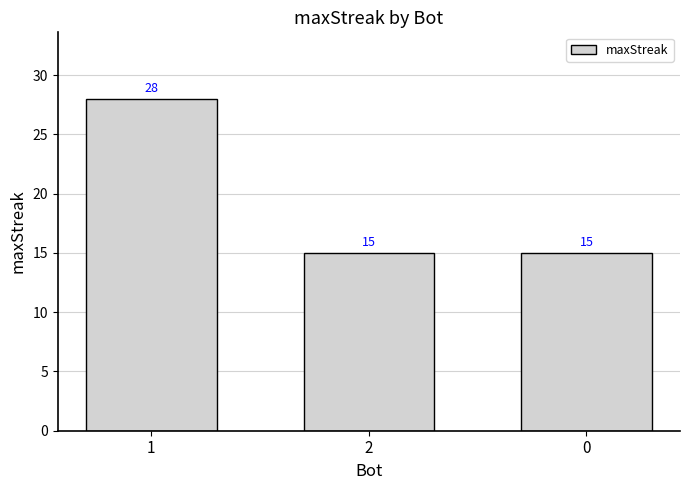

Reading right to left, extract all data points from this chart.

15	15	28